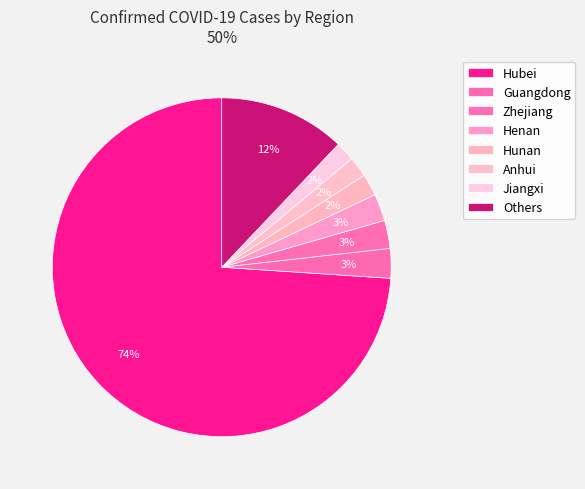

The Jiangxi slice represents 2% of the pie. True or false?

True